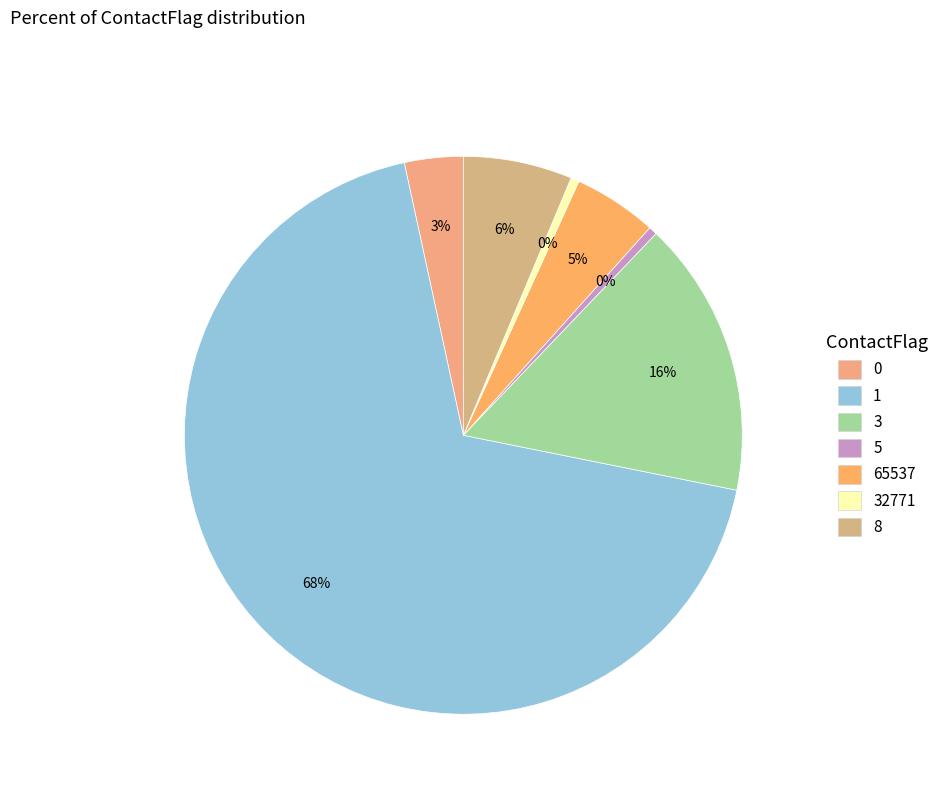

To the nearest percent, what is the difference between the 32771 and 0 slice percentages?

3%